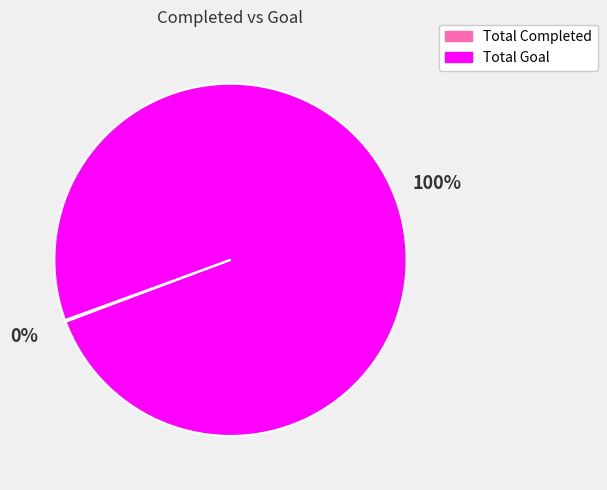

Is there a majority slice in this chart?

Yes